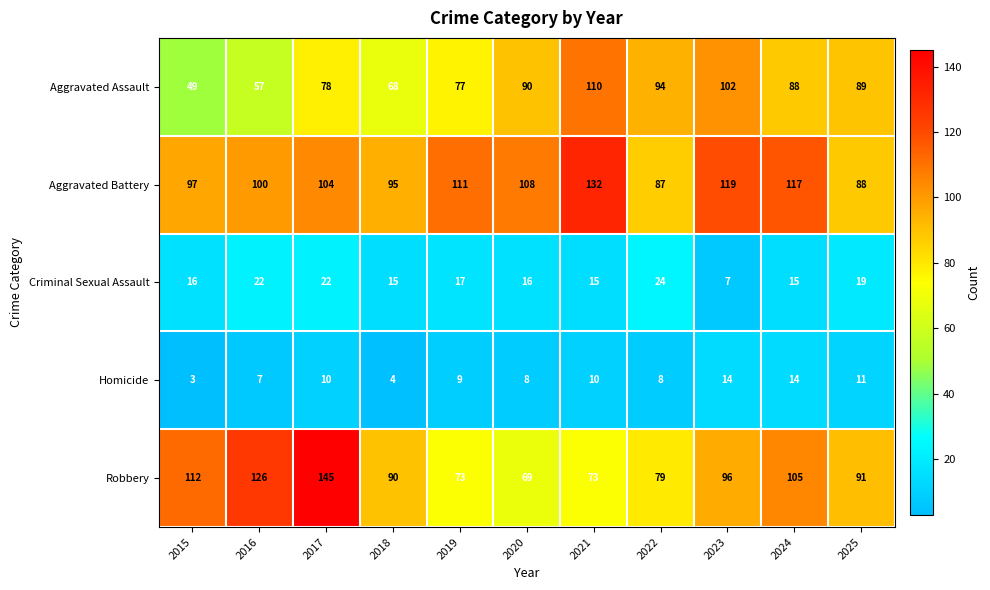

What is the difference between the Aggravated Battery values at 2019 and 2016?

11